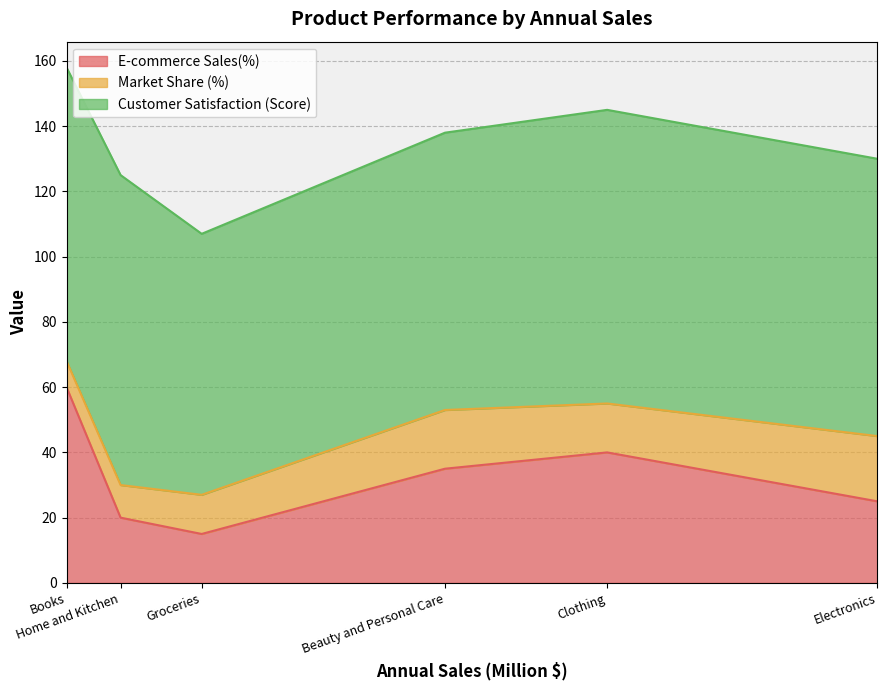

Rank the categories by Market Share (%) value from highest to lowest.

Electronics, Beauty and Personal Care, Clothing, Groceries, Home and Kitchen, Books